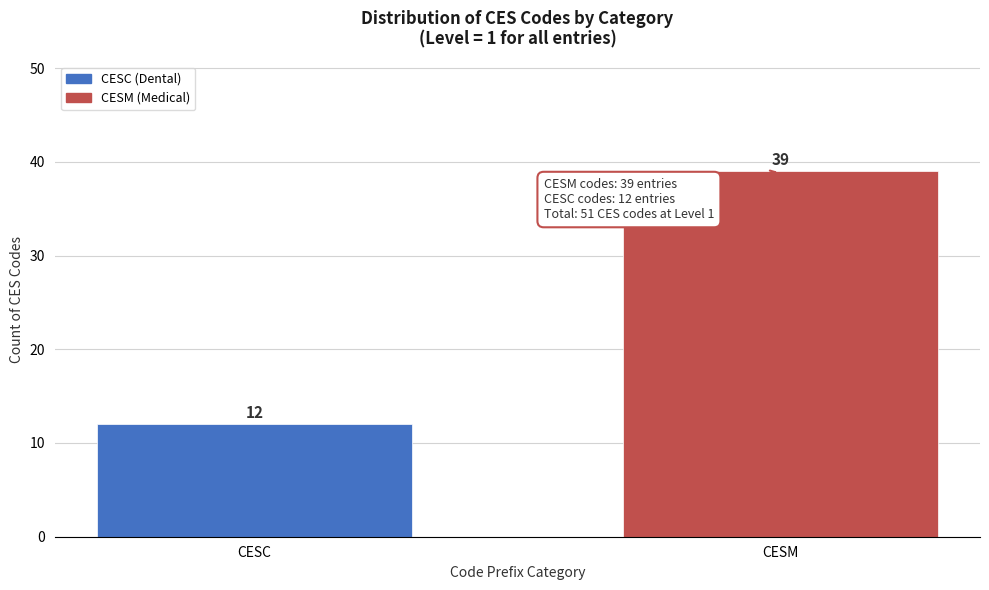

Reading left to right, what are all the values shown in this chart?

12	39